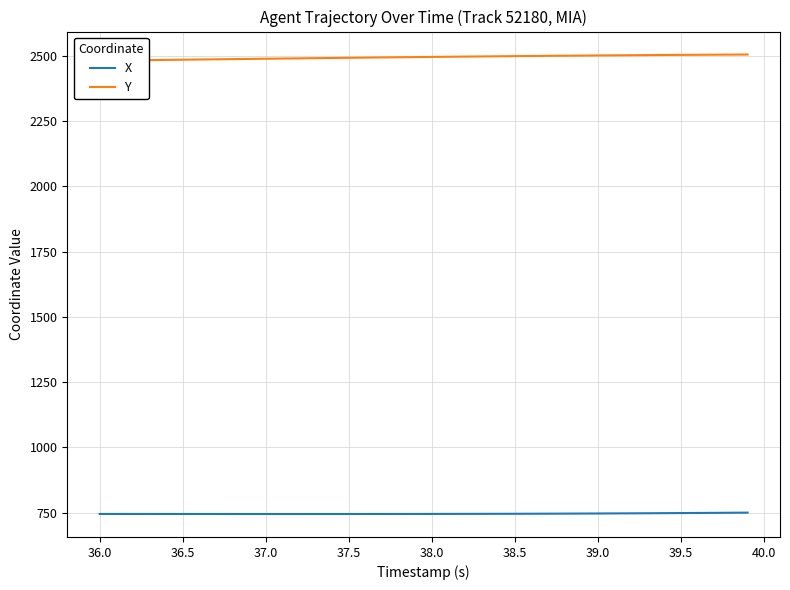

What is the highest value of the X series?

749.7